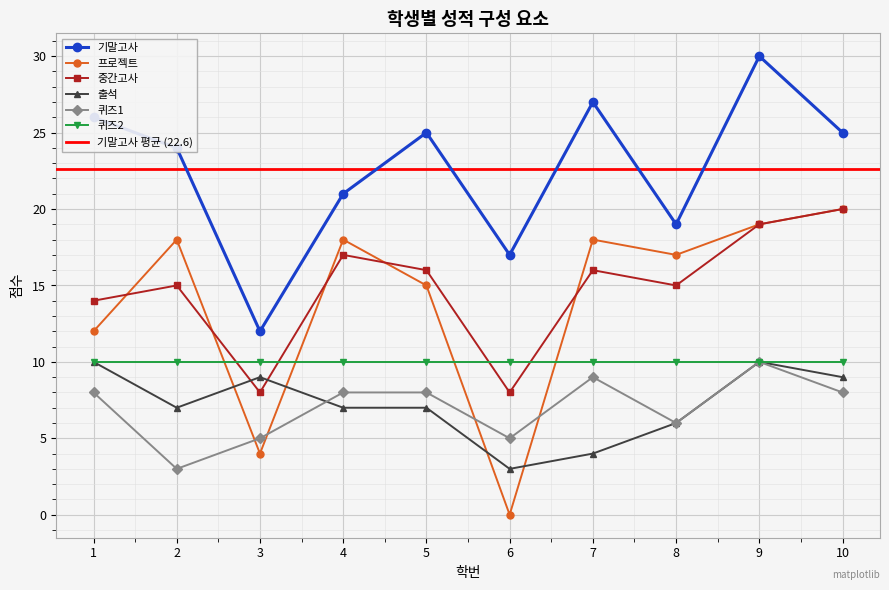

Is this an area chart (filled region under the line)?

No